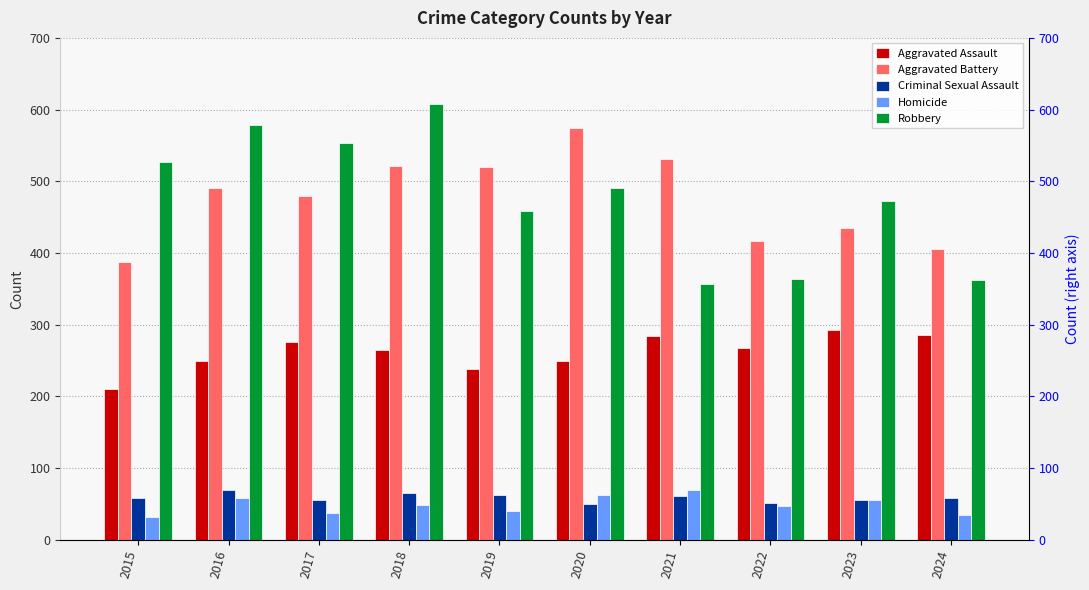

How many bars are there in each group?

5